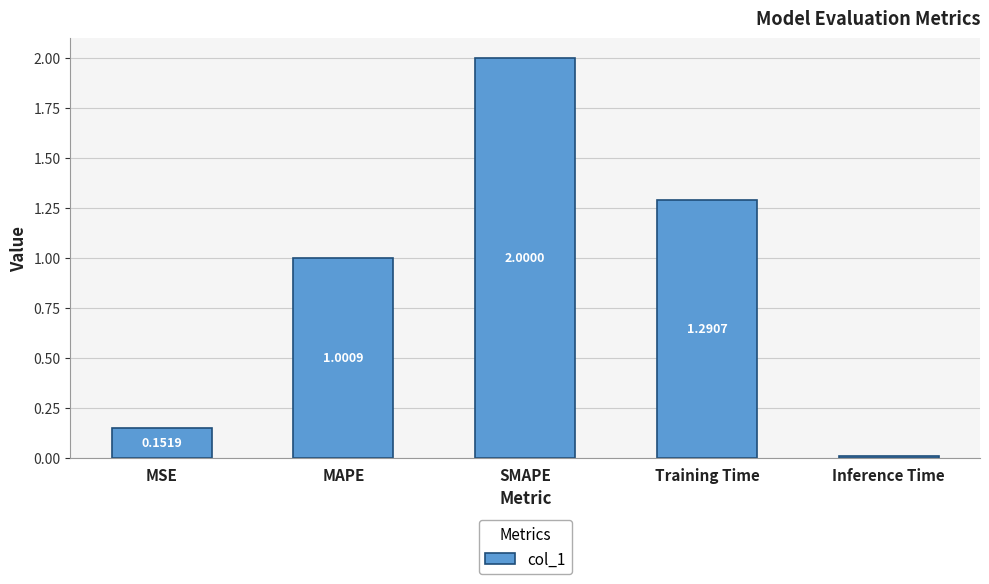

What is the label of the 1st bar from the right?

Inference Time